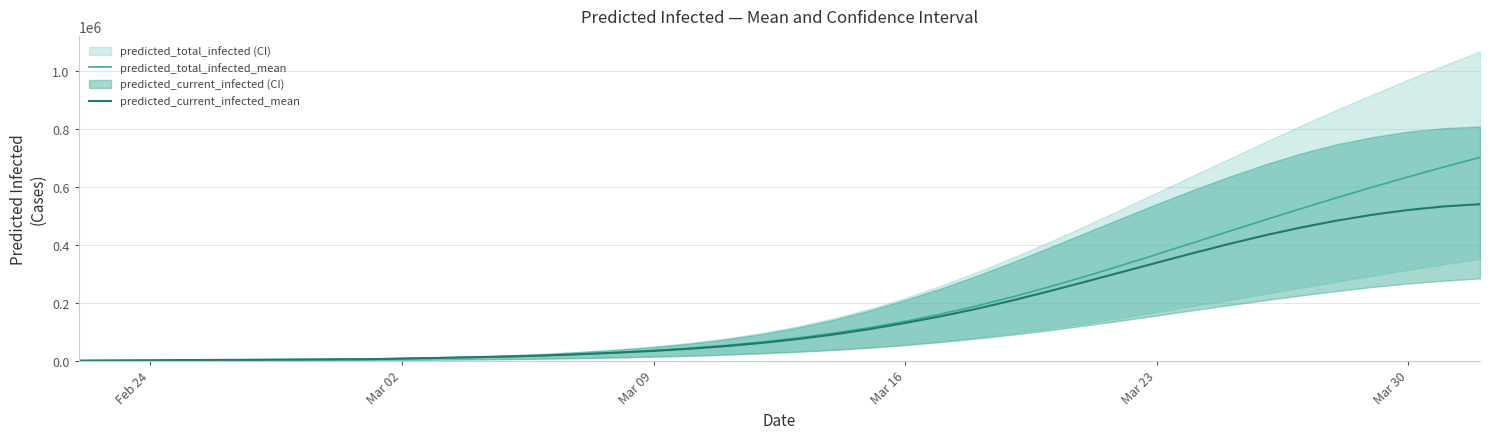

Is it true that predicted_current_infected_mean equals 2388 at 10?

False